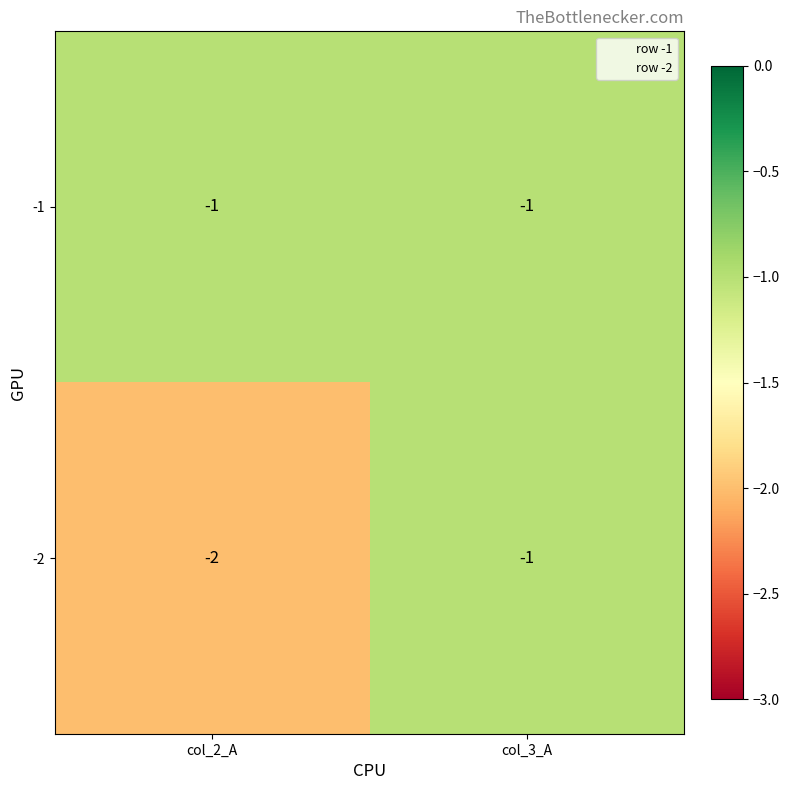

Reading right to left, extract all data points from this chart.

-1: -1	-1
-2: -1	-2